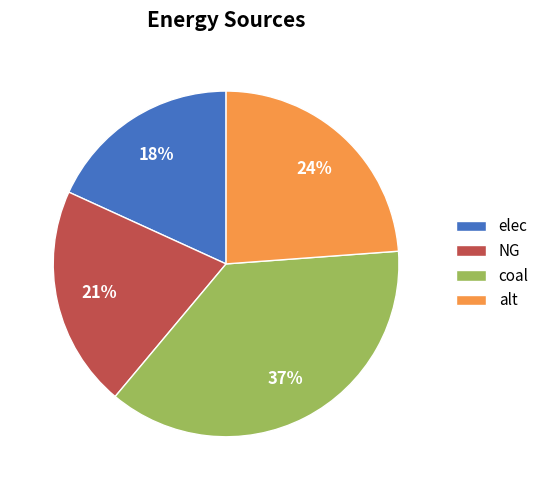

To the nearest percent, what percentage of the pie is NG?

21%